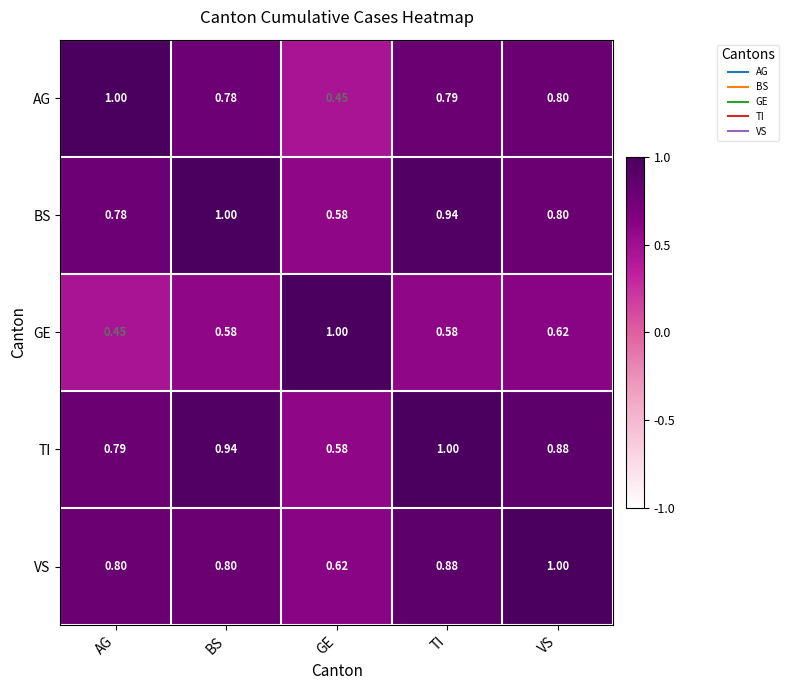

Where is AG nearest to the value 0?

GE